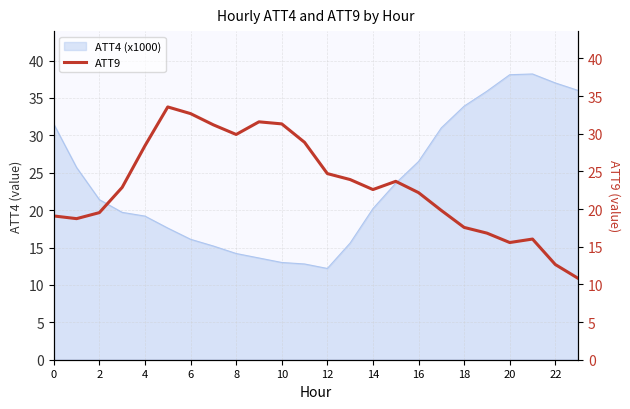

True or false: the data has more than 2 interior local peaks.

True